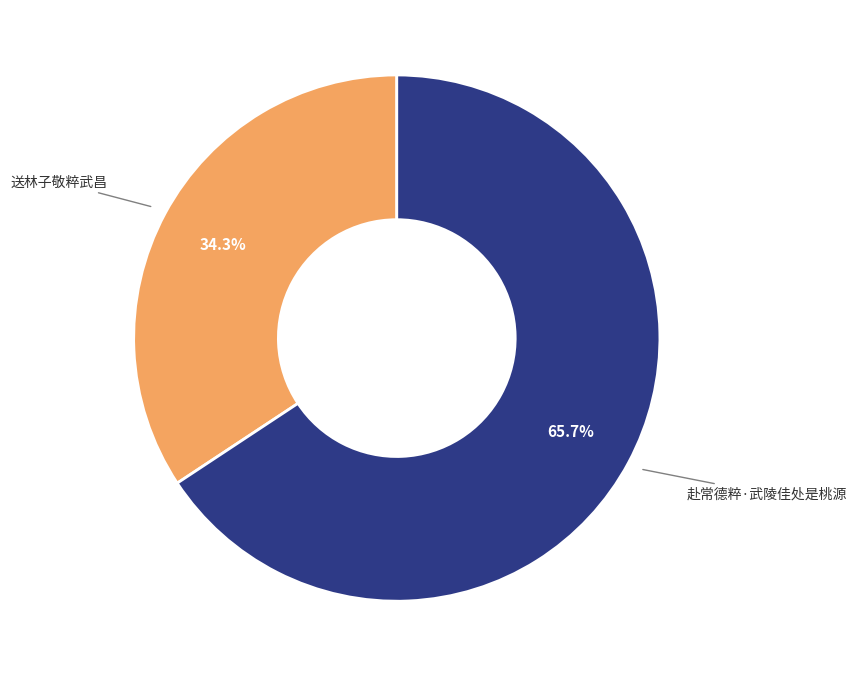

Is there a majority slice in this chart?

Yes